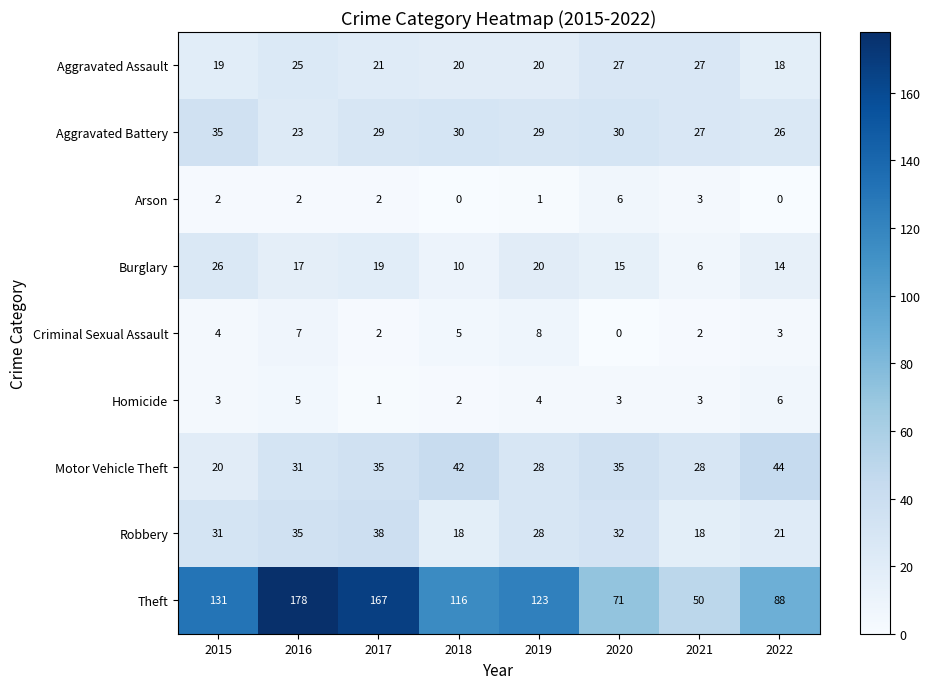

What is the sum of the Motor Vehicle Theft values at 2019 and 2022?

72